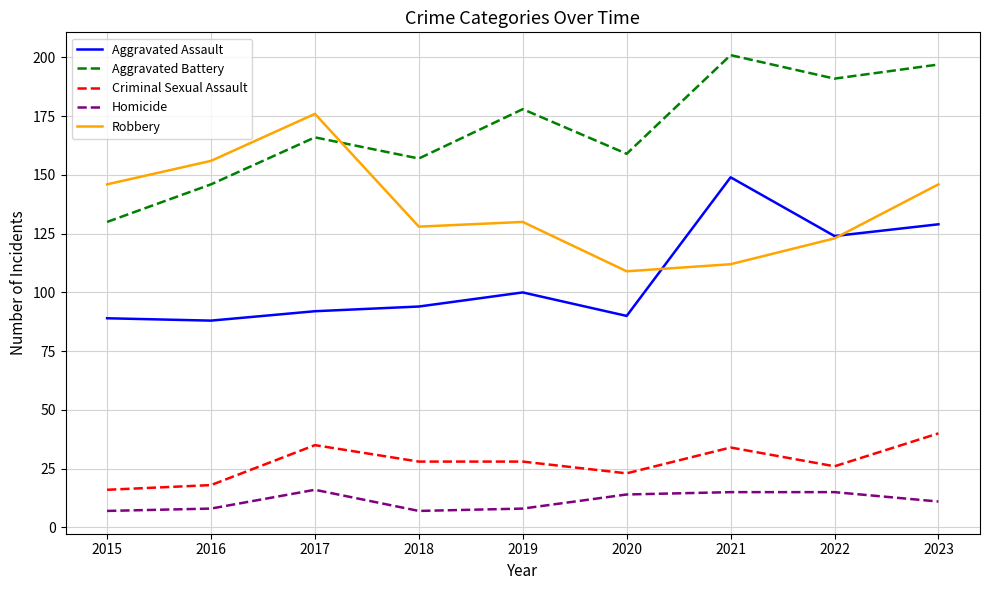

Which category has the highest value across all series?

2021